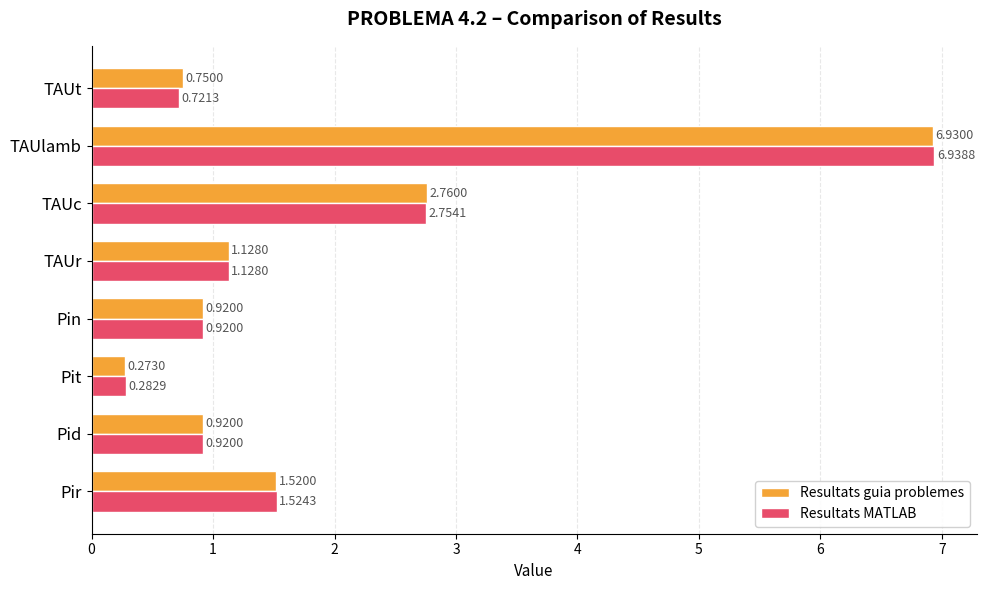

Which category has the highest value in the Resultats MATLAB series?

TAUlamb